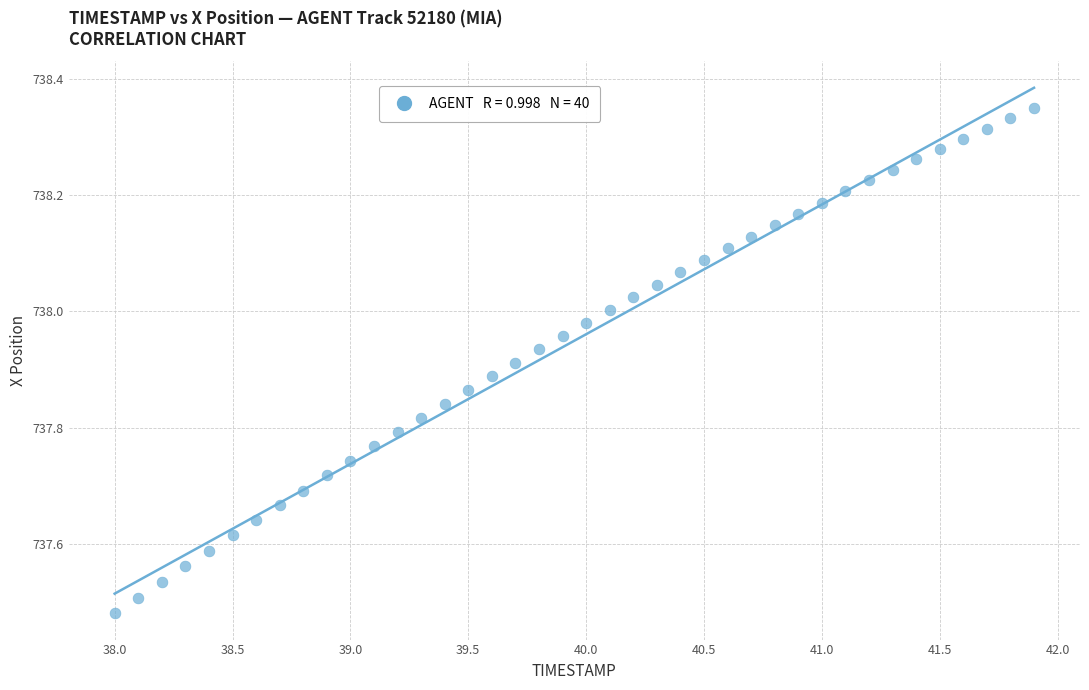

What is the range of X values (max minus min)?

3.9